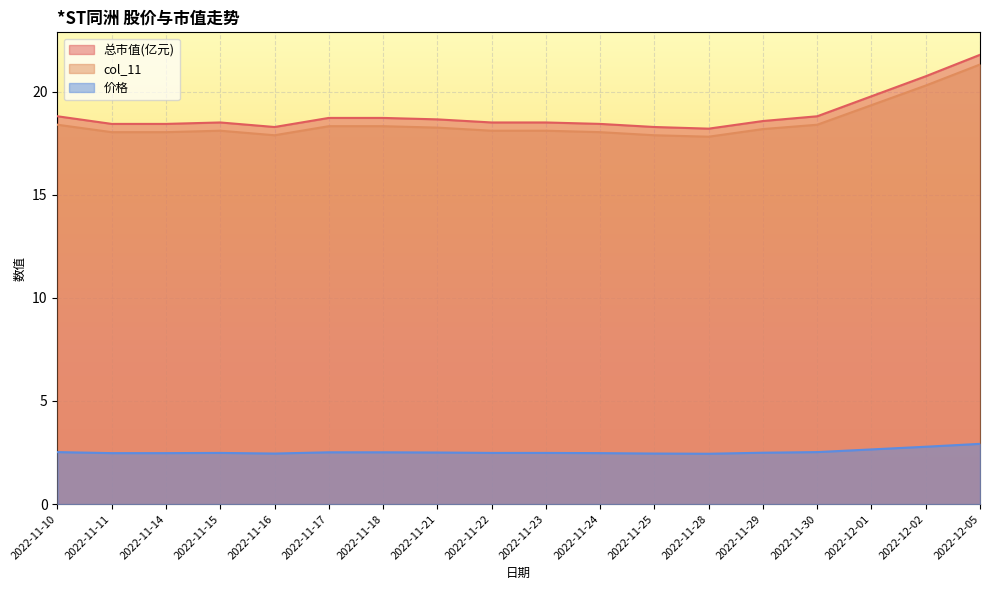

Which label corresponds to the largest value in the chart?

2022-12-05